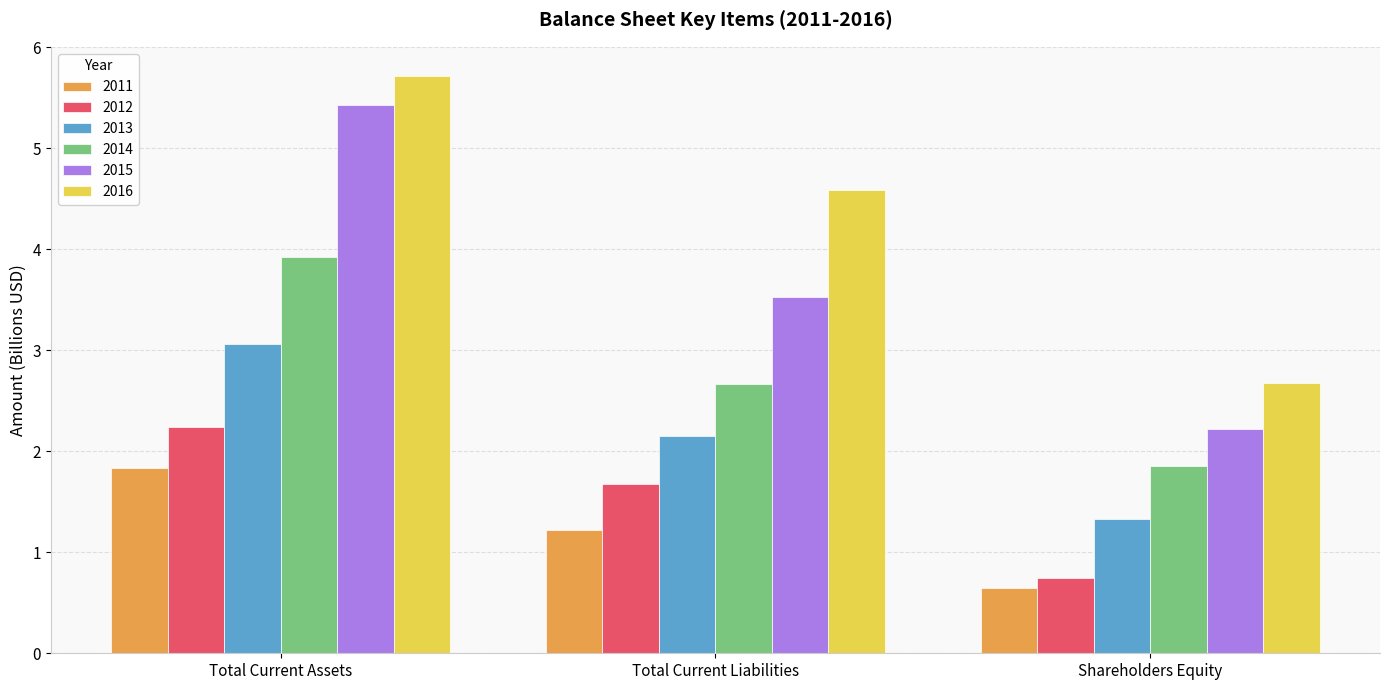

Reading right to left, extract all data points from this chart.

2011: 0.6	1.2	1.8
2012: 0.7	1.7	2.2
2013: 1.3	2.2	3.1
2014: 1.9	2.7	3.9
2015: 2.2	3.5	5.4
2016: 2.7	4.6	5.7